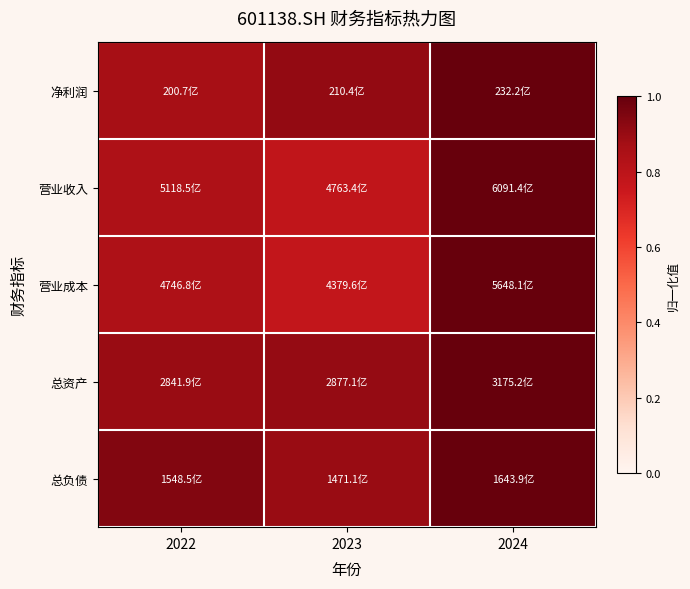

What is the difference between the highest and lowest values at 2023?

0.1